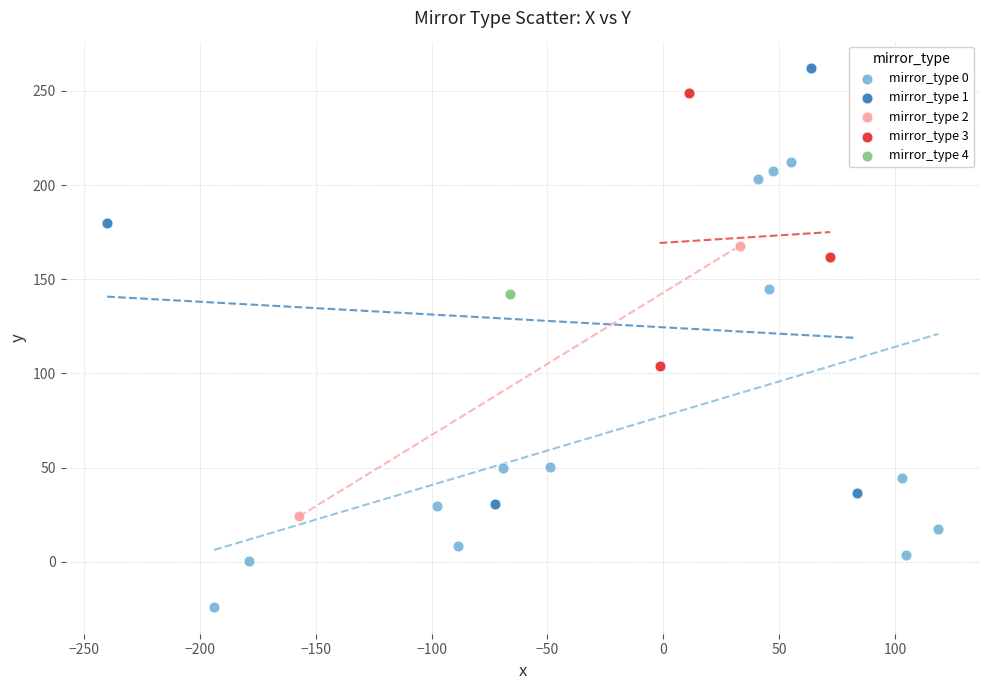

What are all the series names shown in the legend?

mirror_type 0, mirror_type 1, mirror_type 2, mirror_type 3, mirror_type 4